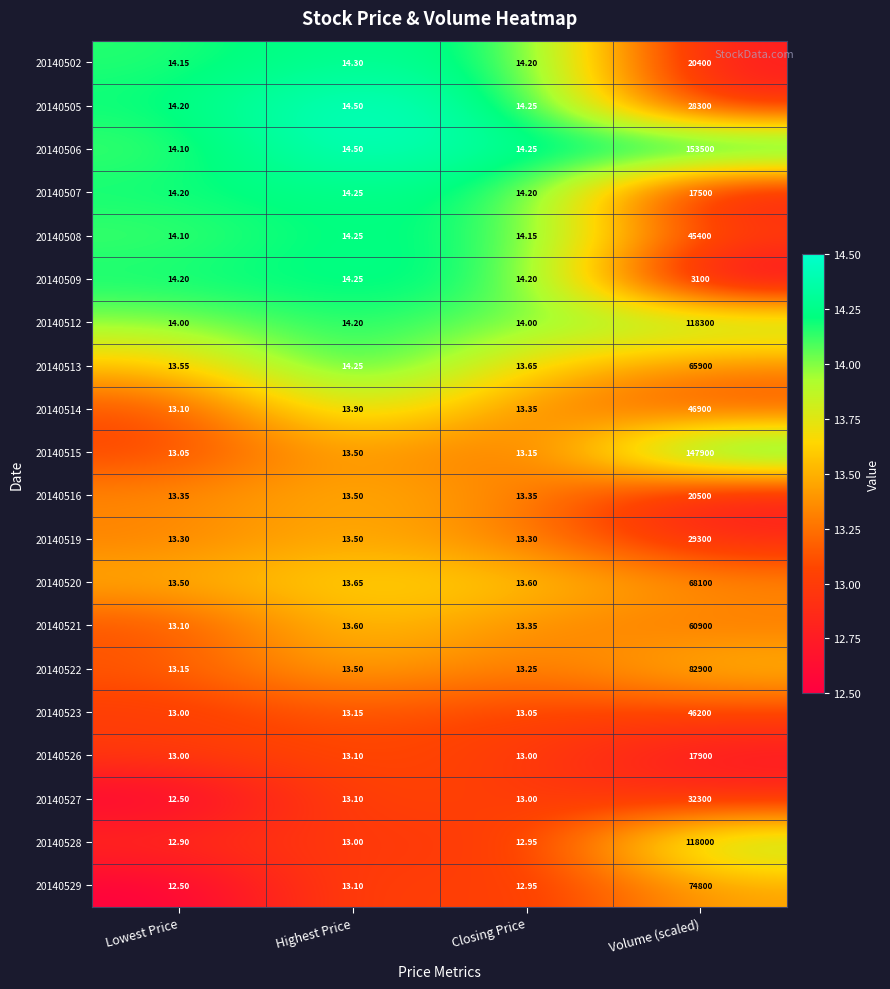

Which series has the largest range (max minus min)?

20140506